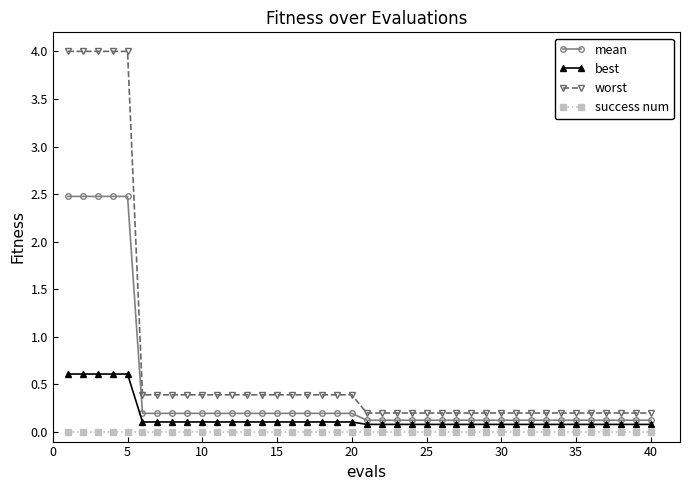

What is the difference between the maximum and second lowest values in the worst series?

3.8